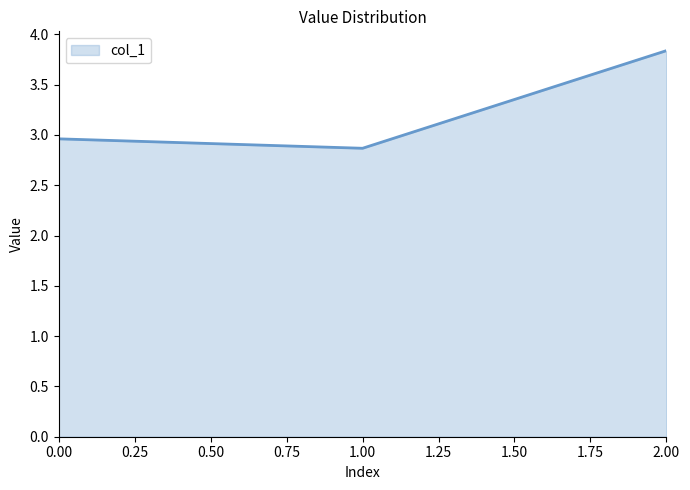

What is the sum of the values at 1.00 and 0.00?

5.8